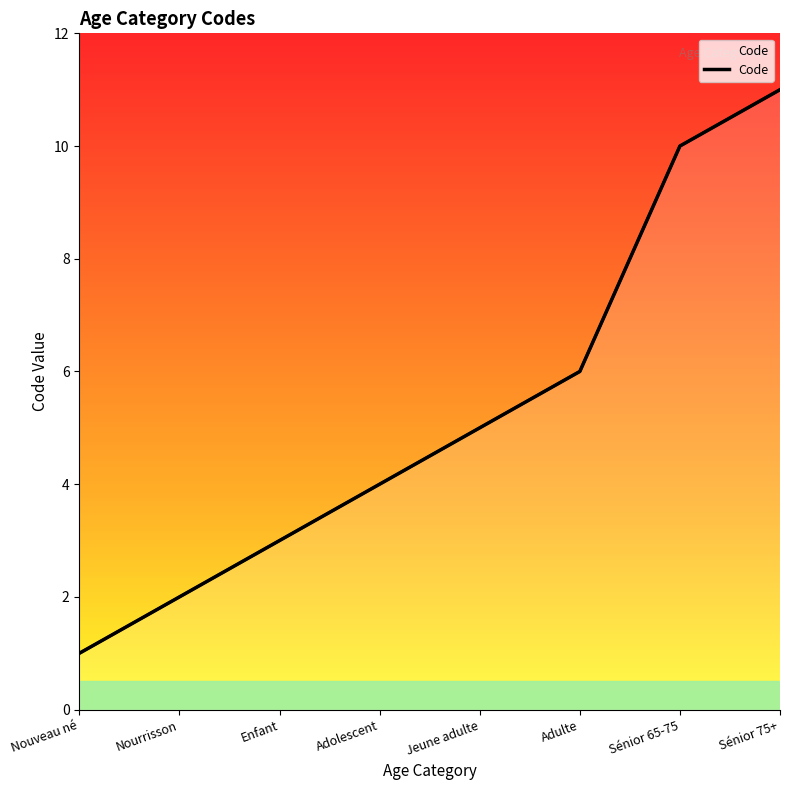

List the labels in order of value, largest first.

Sénior 75+, Sénior 65-75, Adulte, Jeune adulte, Adolescent, Enfant, Nourrisson, Nouveau né